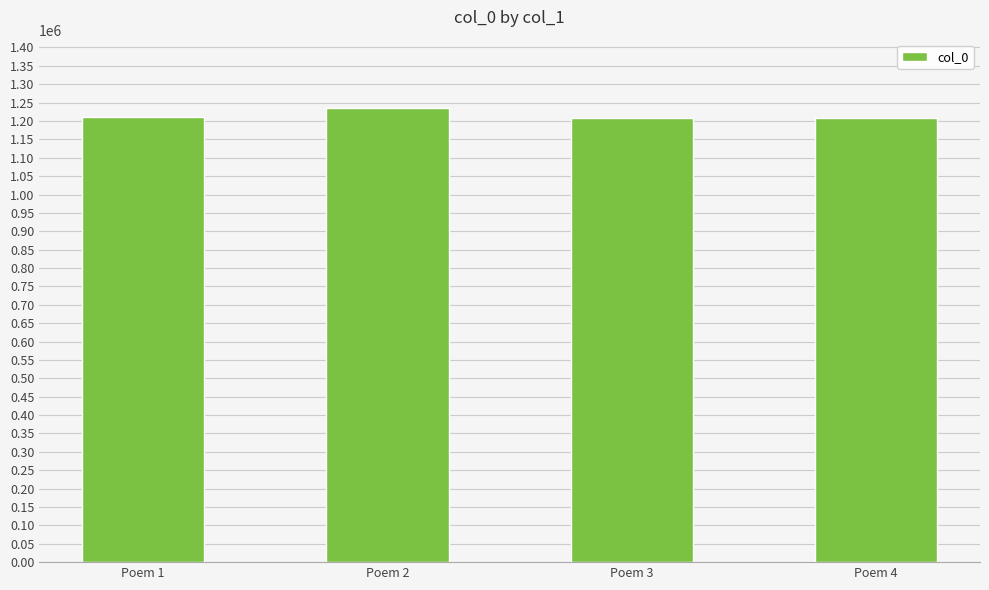

What is the value of the 3rd bar from the left?

1208974